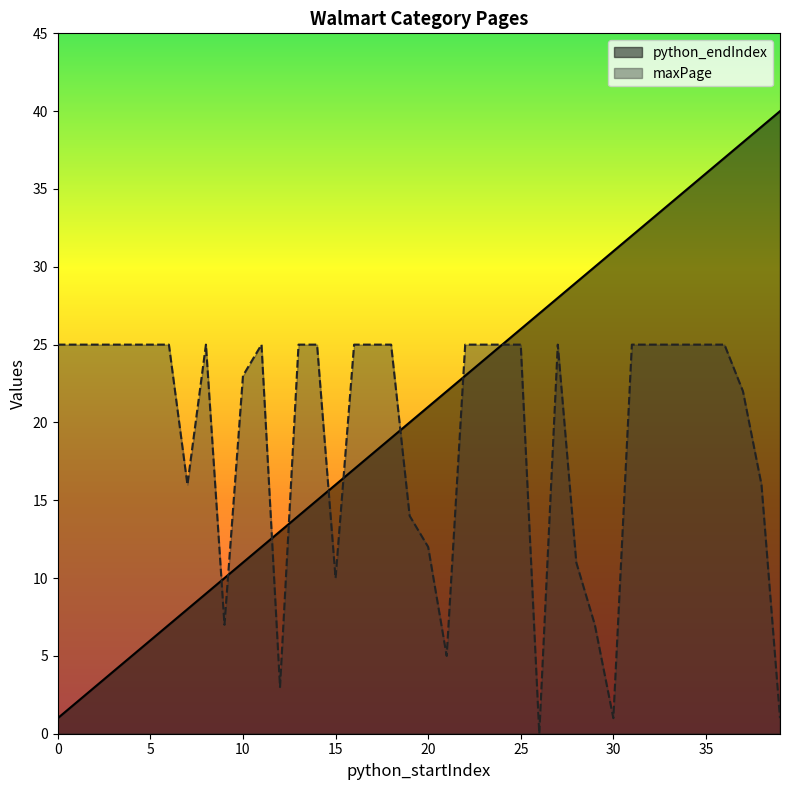

How many categories are shown in the chart?

40